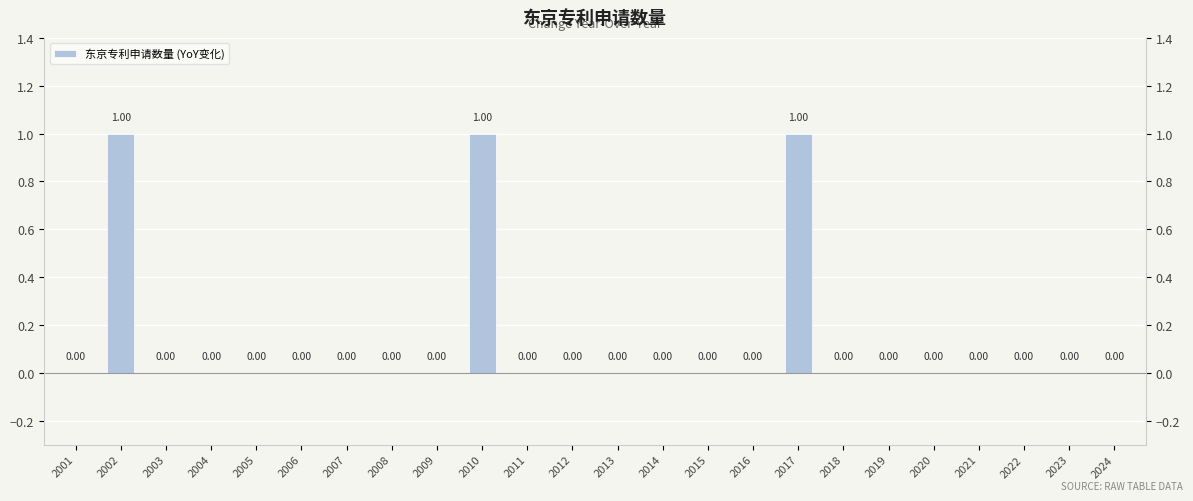

How many categories are shown in the chart?

24